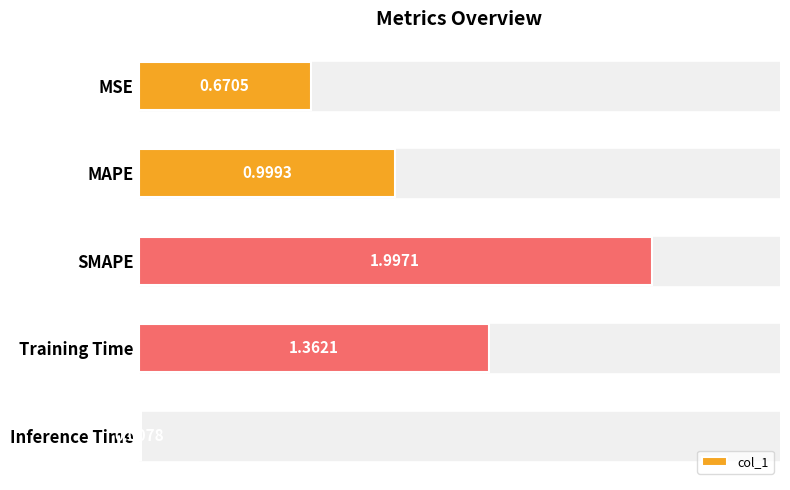

Between Inference Time and MSE, which is larger?

MSE